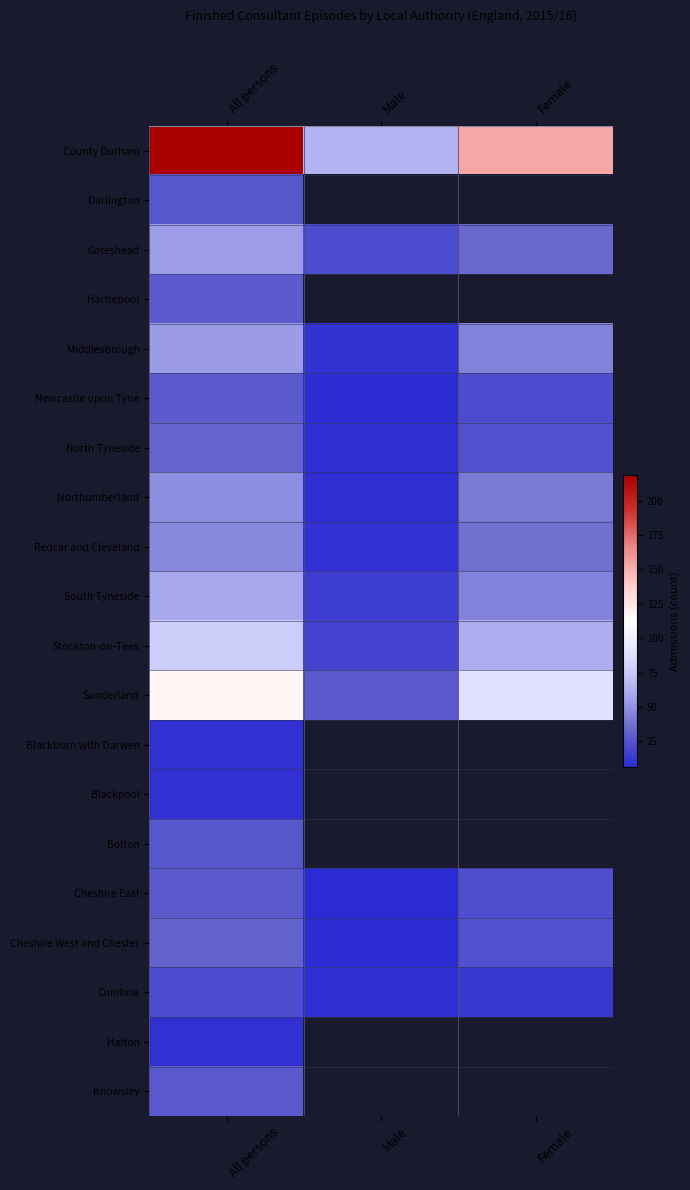

Which series changed the most between Male and Female?

County Durham